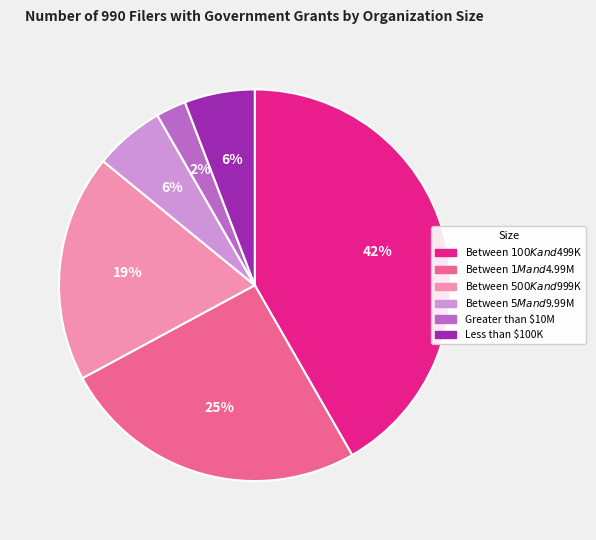

Does Between $5M and $9.99M represent more than half of the total?

No